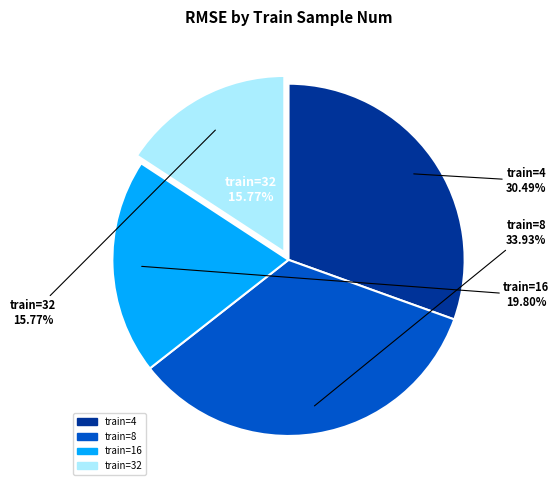

How many slices are in this pie chart?

4